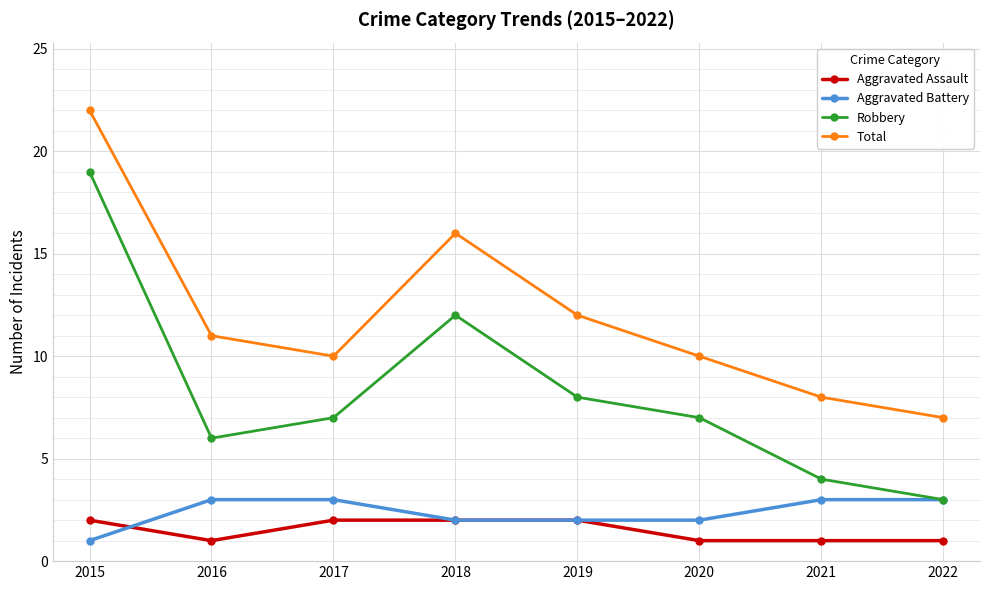

What is the total value across all series at 2018?

32